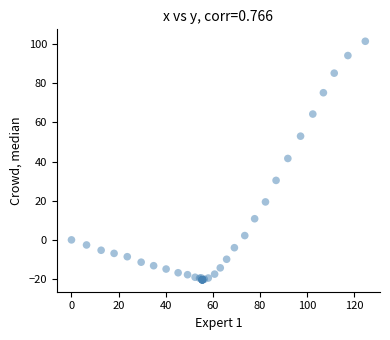

What Y value in the scatter plot is closest to 40?

41.6